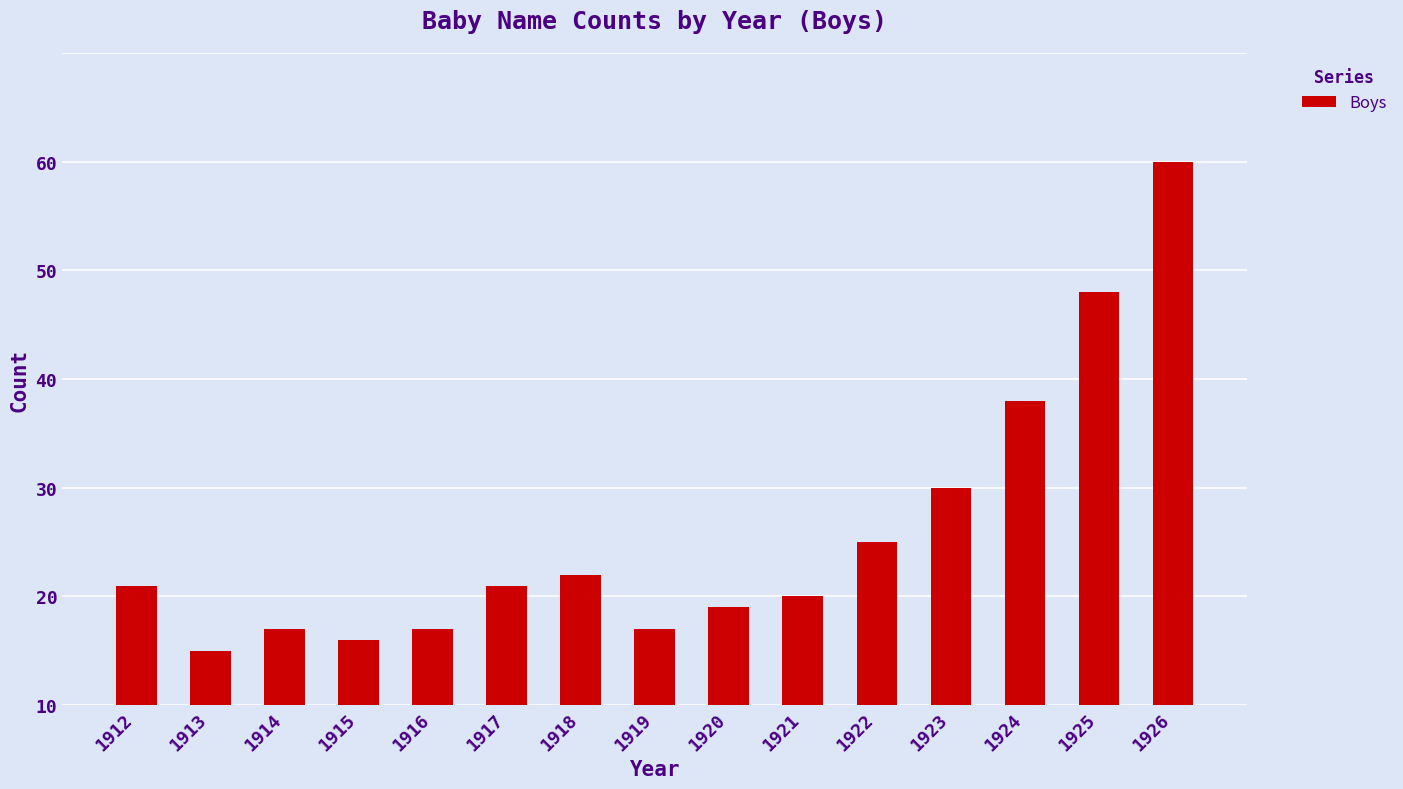

Rank the categories by value from highest to lowest.

1926, 1925, 1924, 1923, 1922, 1918, 1912, 1917, 1921, 1920, 1914, 1916, 1919, 1915, 1913